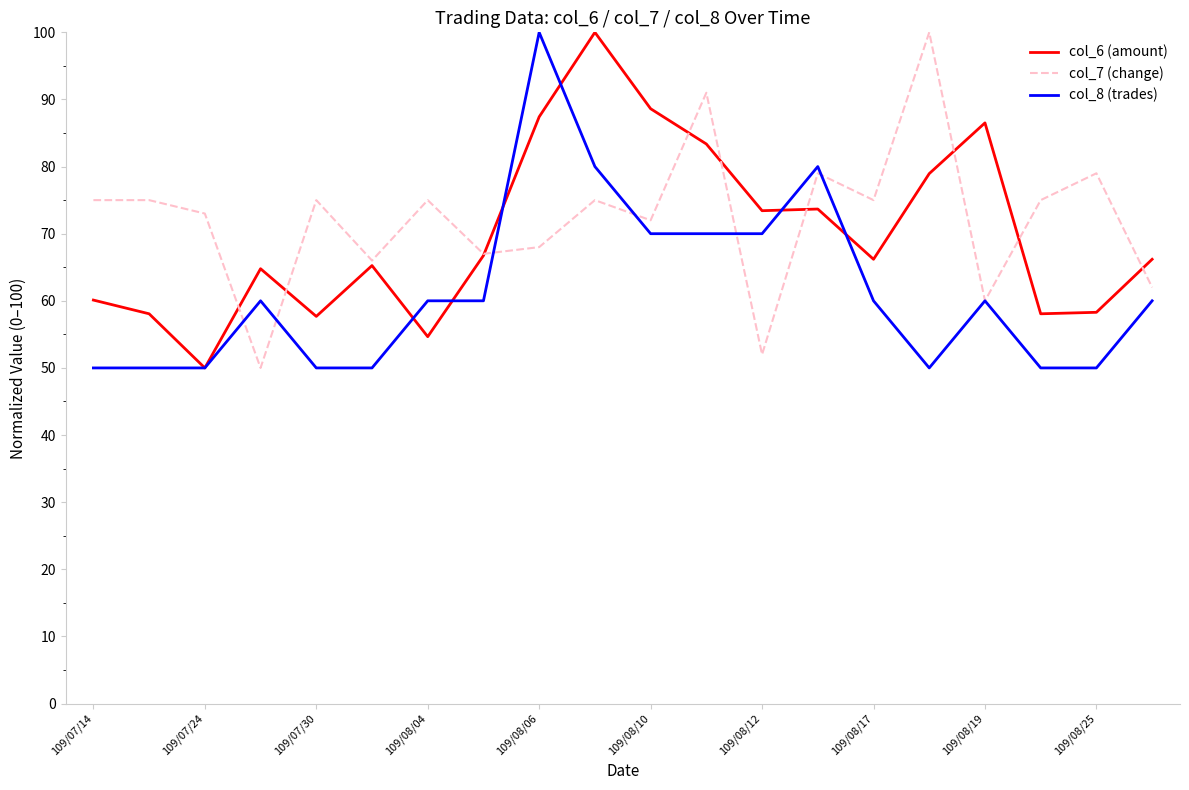

Rank the series by their average value, from highest to lowest.

col_7 (change), col_6 (amount), col_8 (trades)